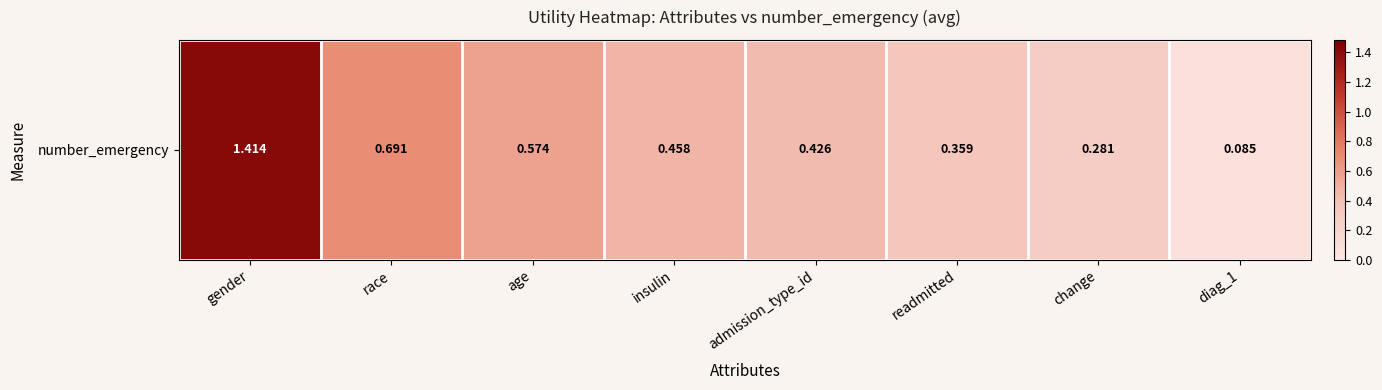

What is the maximum value shown in the chart?

1.4